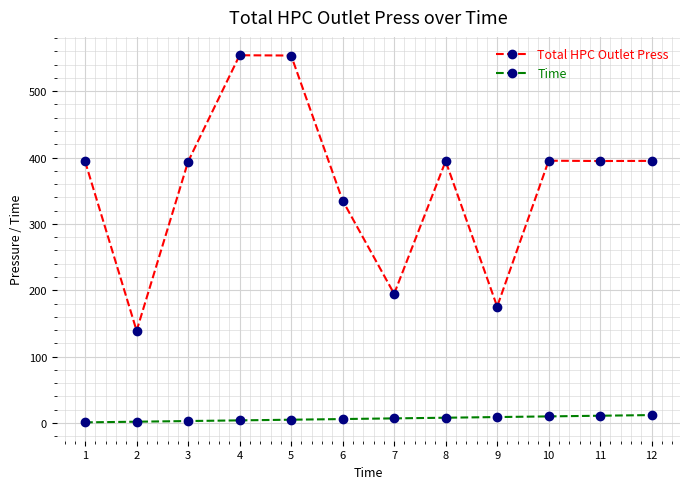

Which series has the largest range (max minus min)?

Total HPC Outlet Press